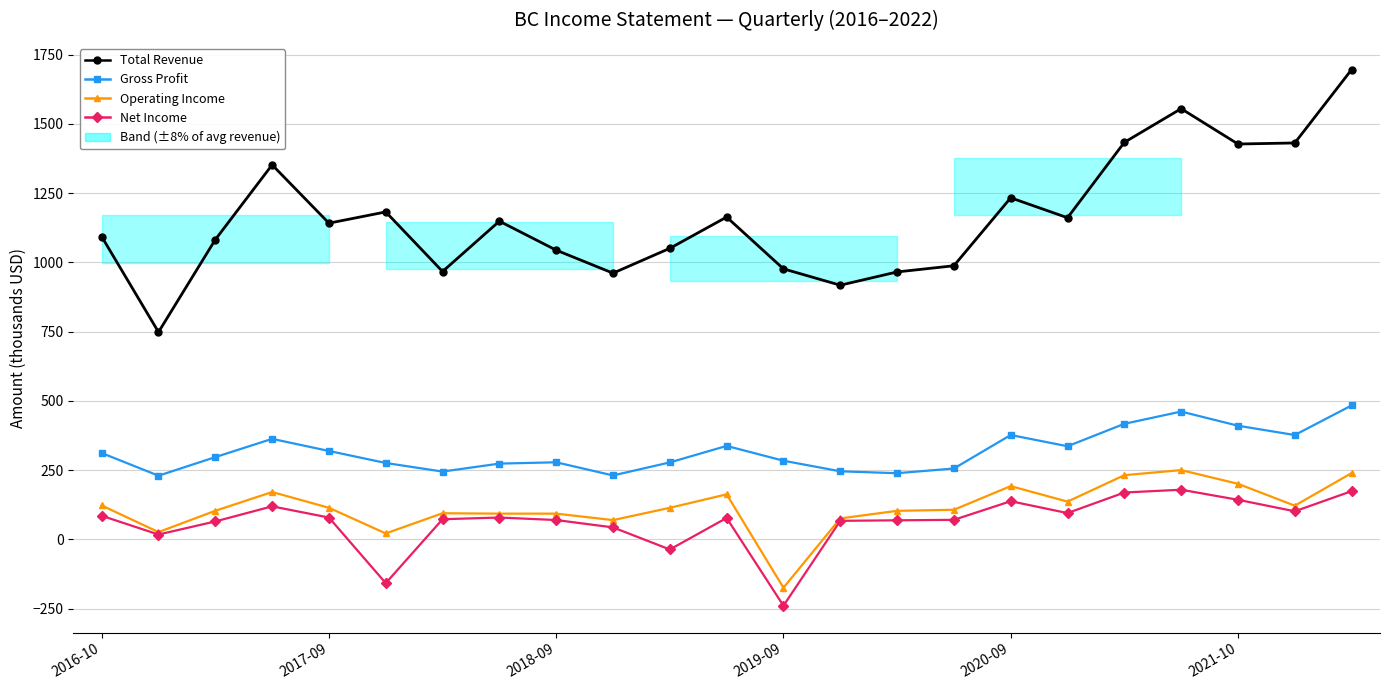

How many data points in Total Revenue are less than 1141?

11